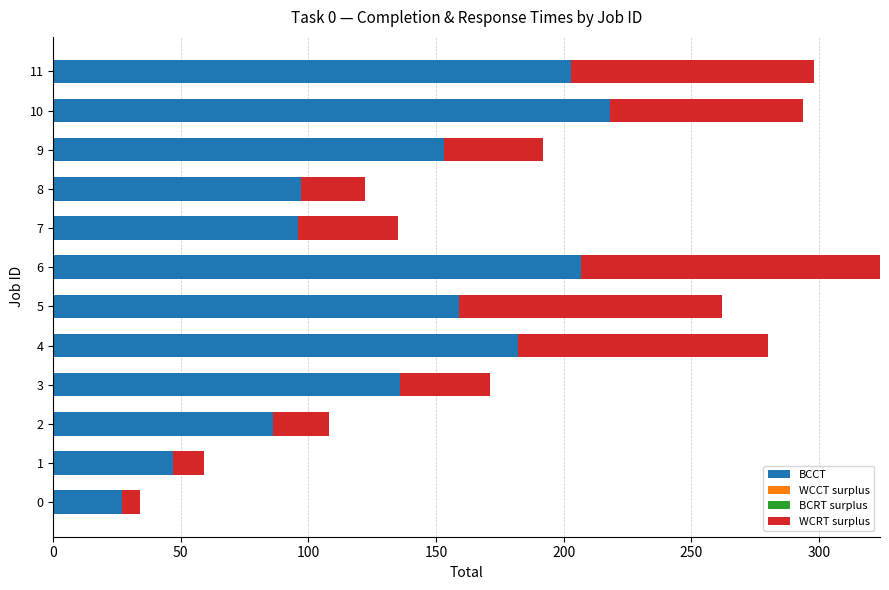

What are all the series names shown in the legend?

BCCT, WCCT surplus, BCRT surplus, WCRT surplus